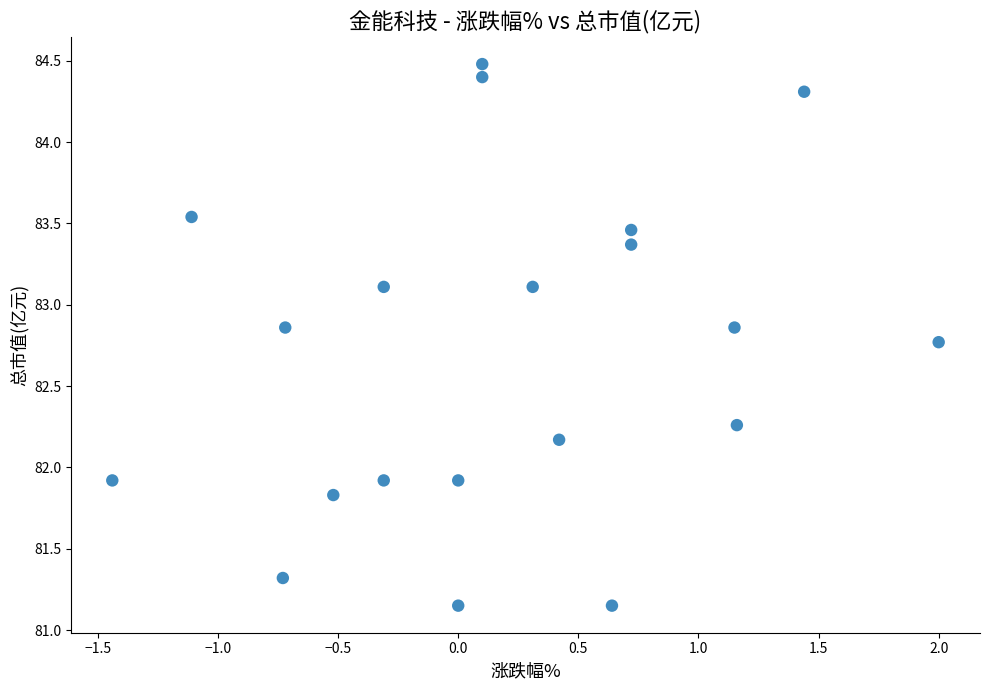

What is the range of X values (max minus min)?

3.4